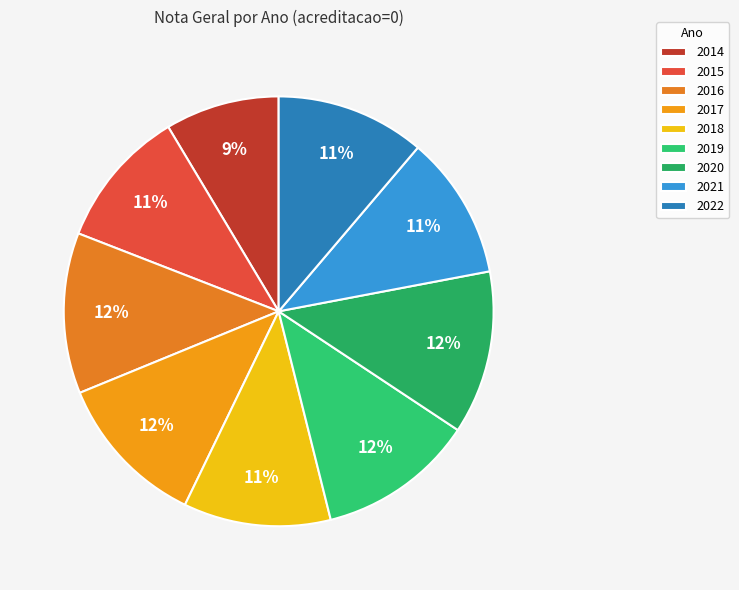

Which slice is the smallest?

2014